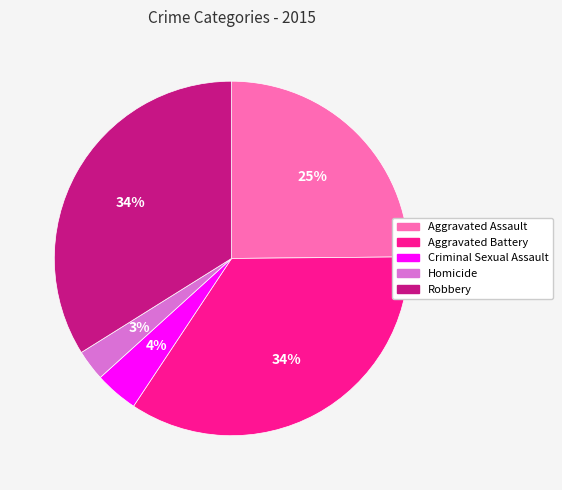

Do Aggravated Battery and Criminal Sexual Assault together represent more than half of the pie?

No